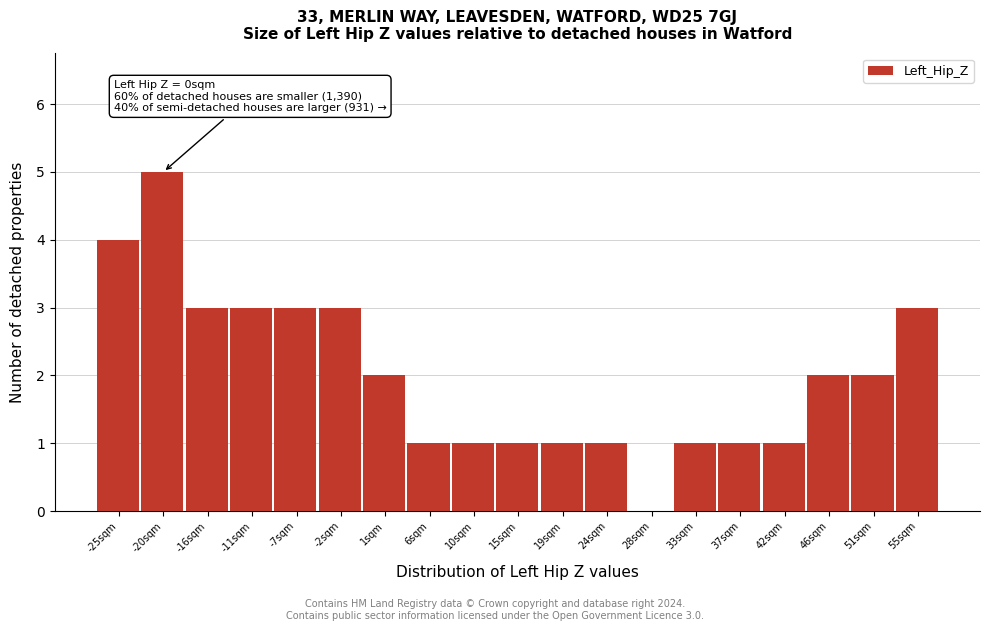

Reading left to right, list all the values displayed in this chart.

-25sqm=4	-20sqm=5	-16sqm=3	-11sqm=3	-7sqm=3	-2sqm=3	1sqm=2	6sqm=1	10sqm=1	15sqm=1	19sqm=1	24sqm=1	28sqm=0	33sqm=1	37sqm=1	42sqm=1	46sqm=2	51sqm=2	55sqm=3